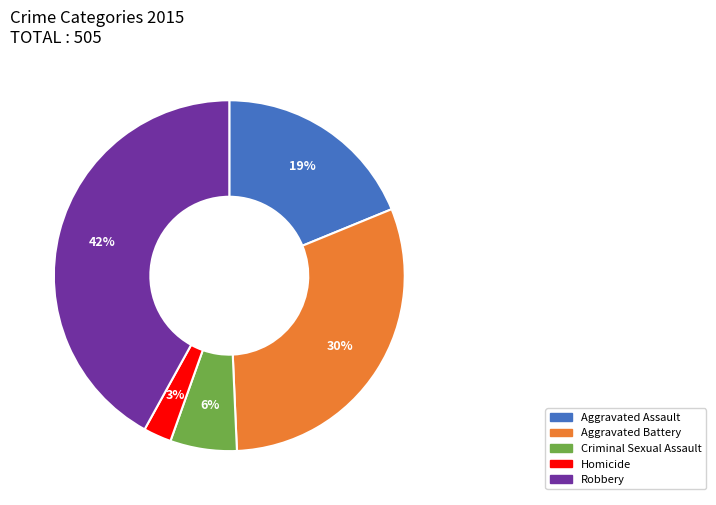

Which slice is the largest?

Robbery